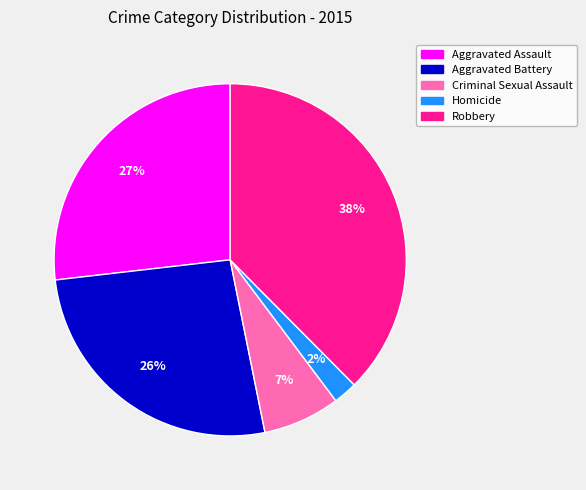

Between Aggravated Assault and Homicide, which is larger?

Aggravated Assault